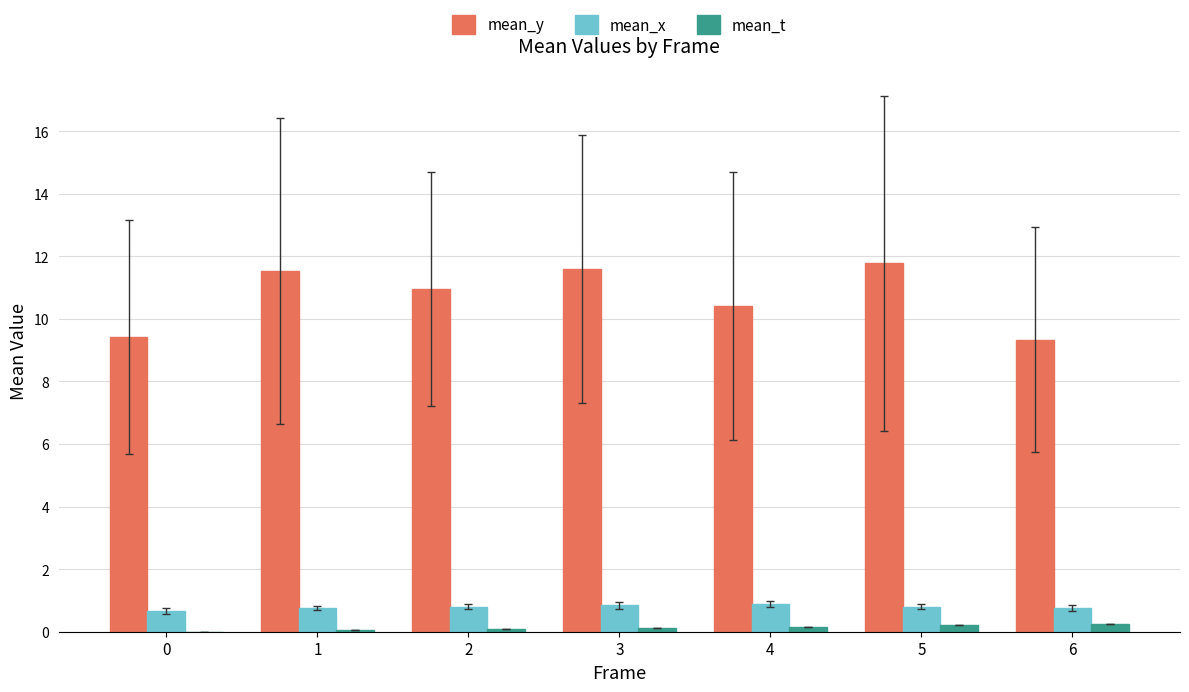

Which series has the largest total across all categories?

mean_y